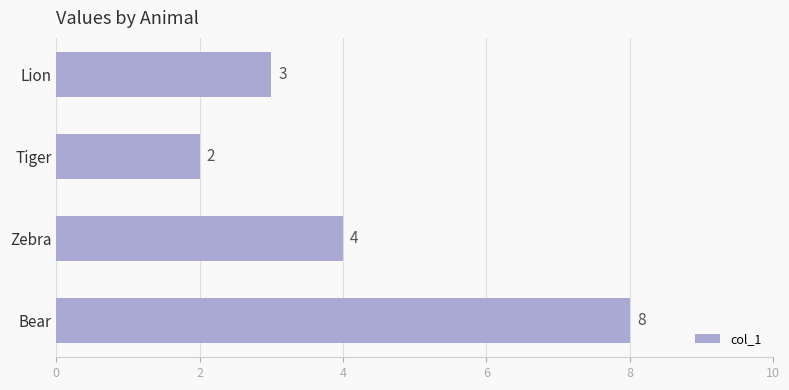

Reading top to bottom, extract all data points from this chart.

Lion=3	Tiger=2	Zebra=4	Bear=8